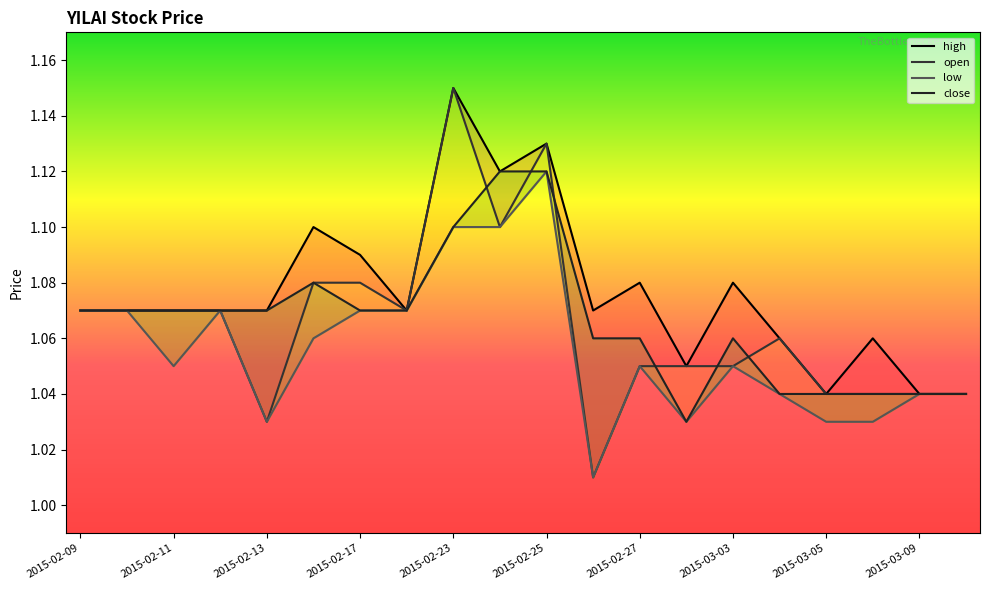

The high series shows 1.1 at 2015-02-27. True or false?

True